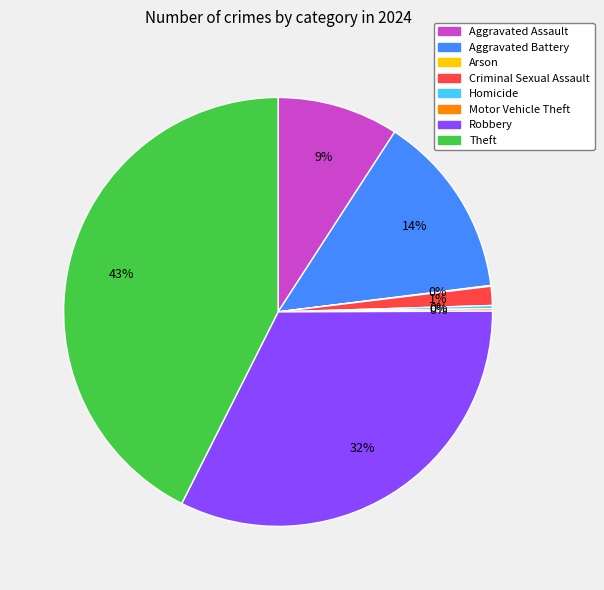

What percentage is the Robbery slice, to the nearest percent?

32%